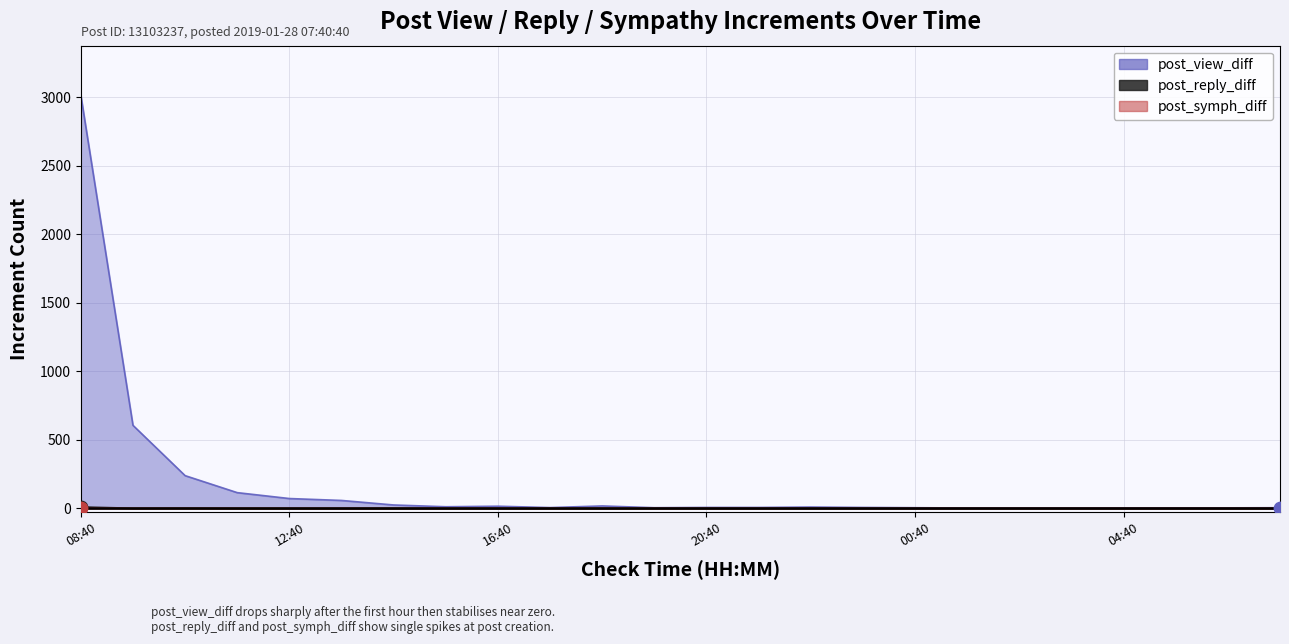

At how many categories does at least one series exceed 189?

3